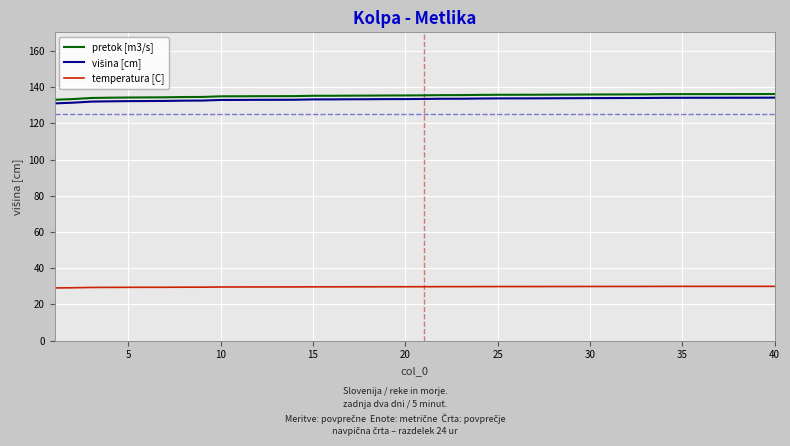

What is the highest value of the temperatura [C] series?

30.0